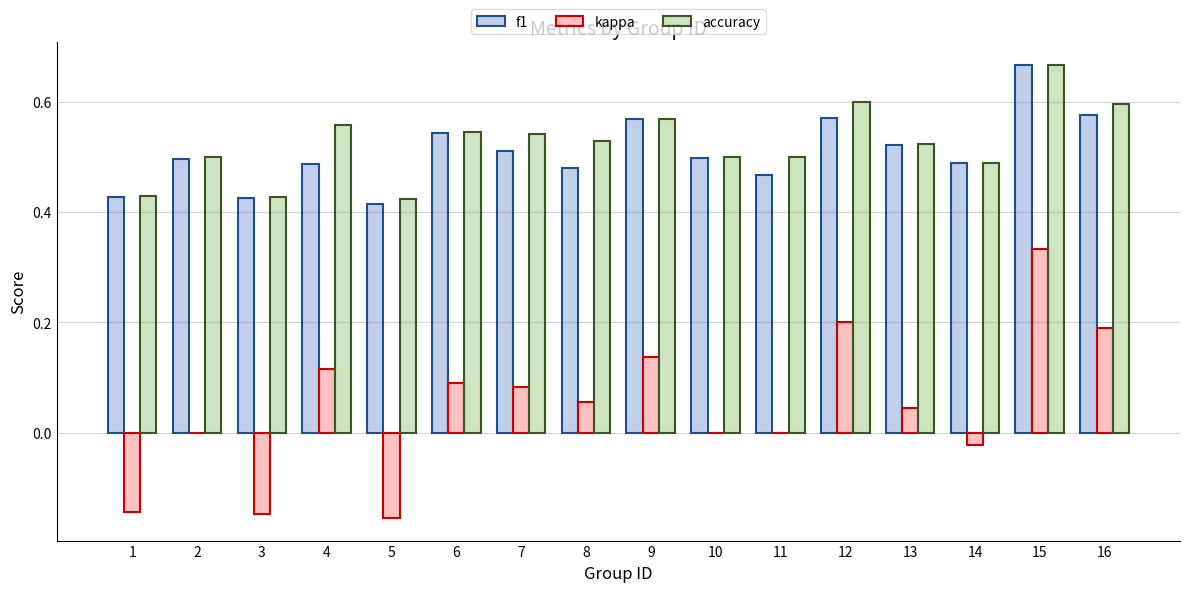

Between 10 and 15, which series saw the biggest shift?

kappa